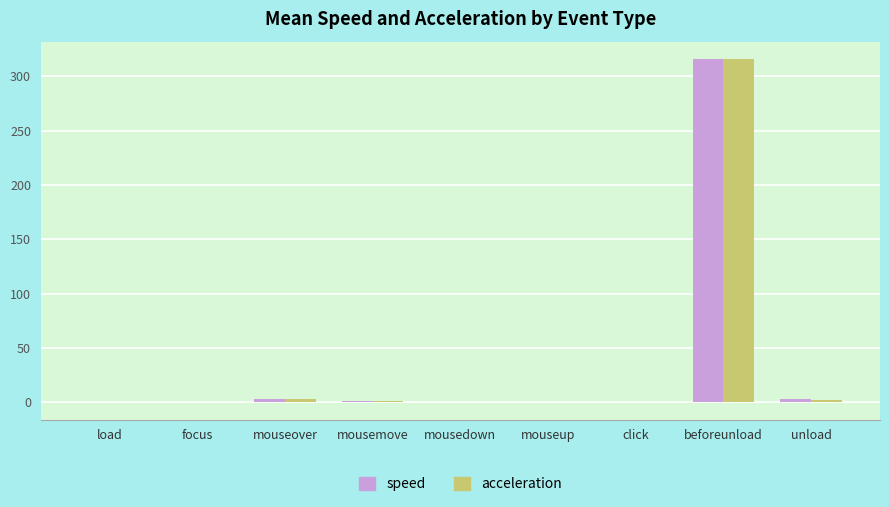

Between mousemove and beforeunload, which series saw the biggest shift?

acceleration